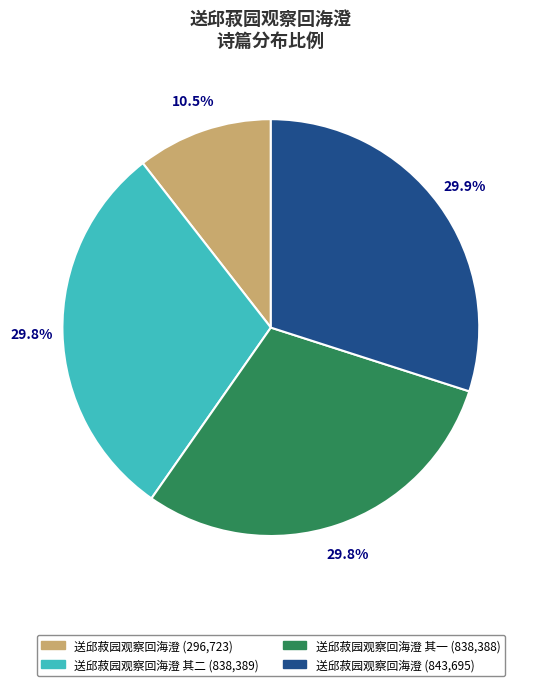

Count the number of slices in the pie.

4